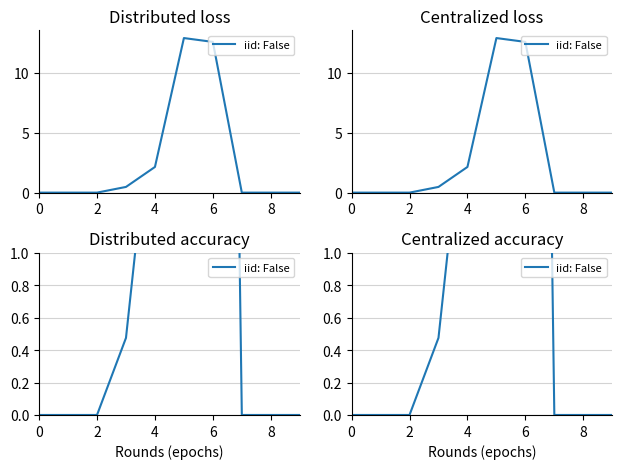

True or false: the data shows 0.0 at 7.

True